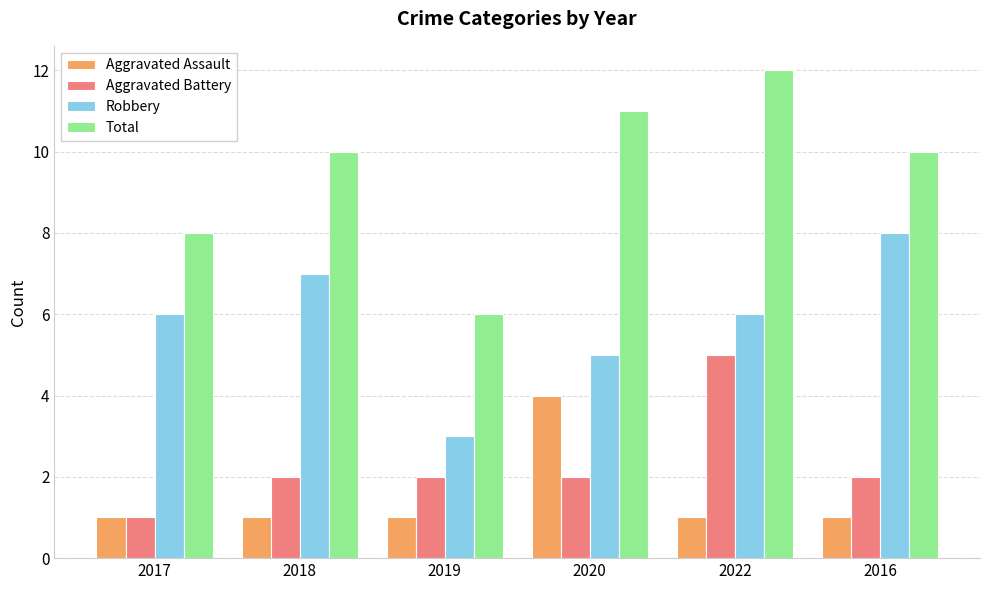

What is the value of the Total bar at the 6th from the left?

10